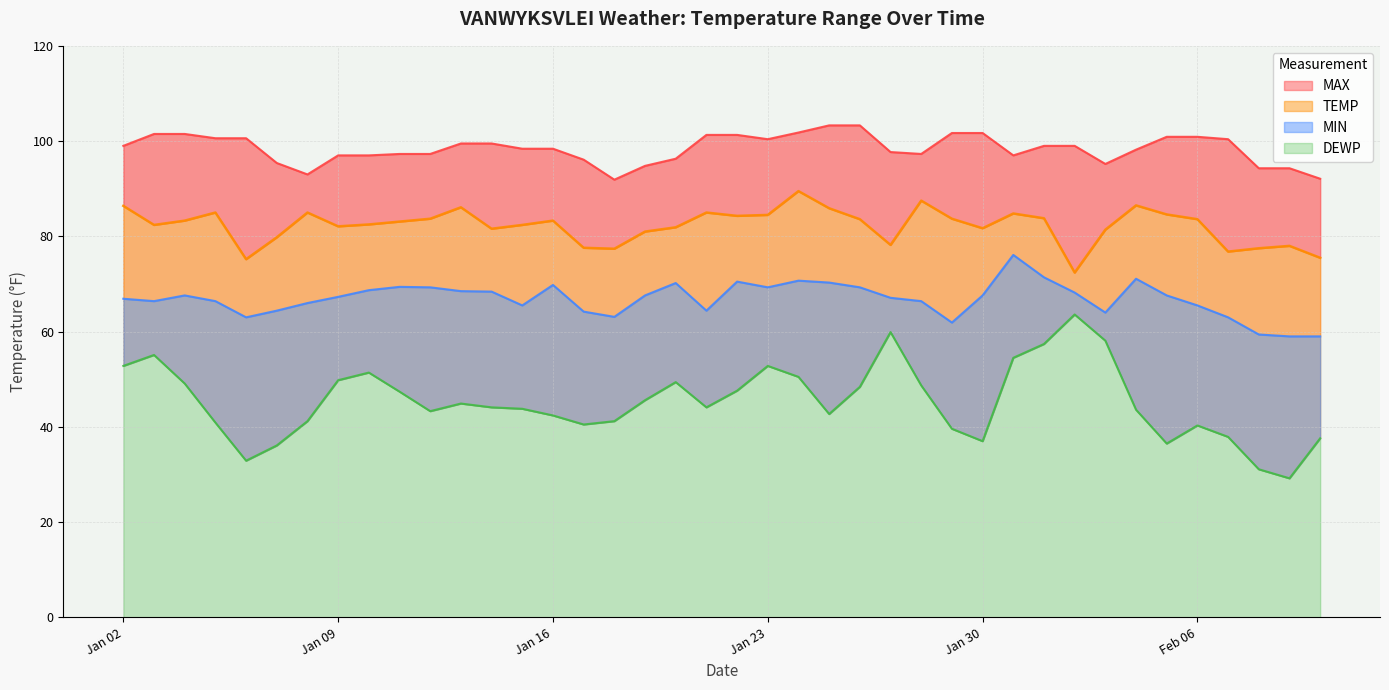

How many lines are shown in the chart?

4